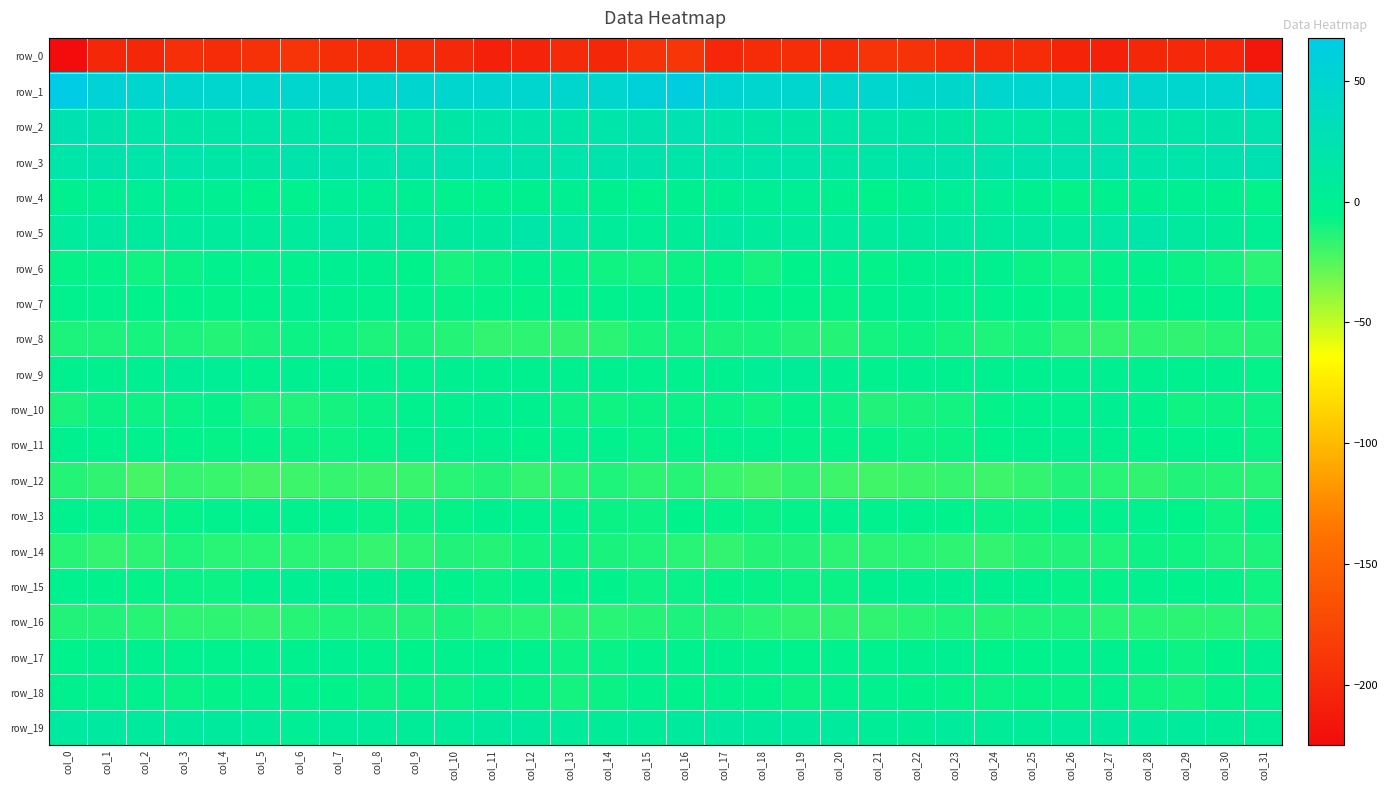

Which series has the largest range (max minus min)?

row_0